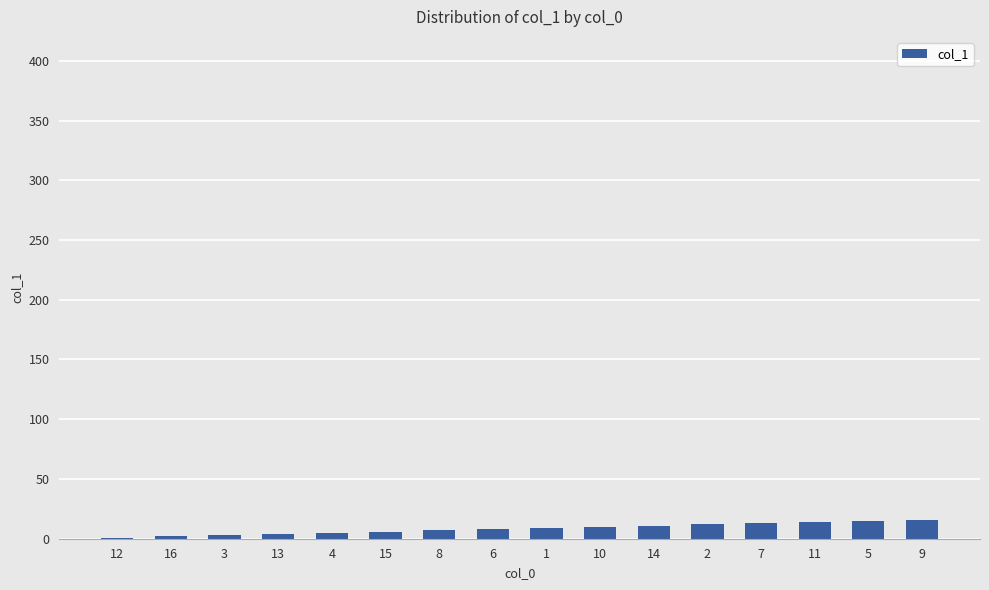

Count the number of categories in the chart.

16